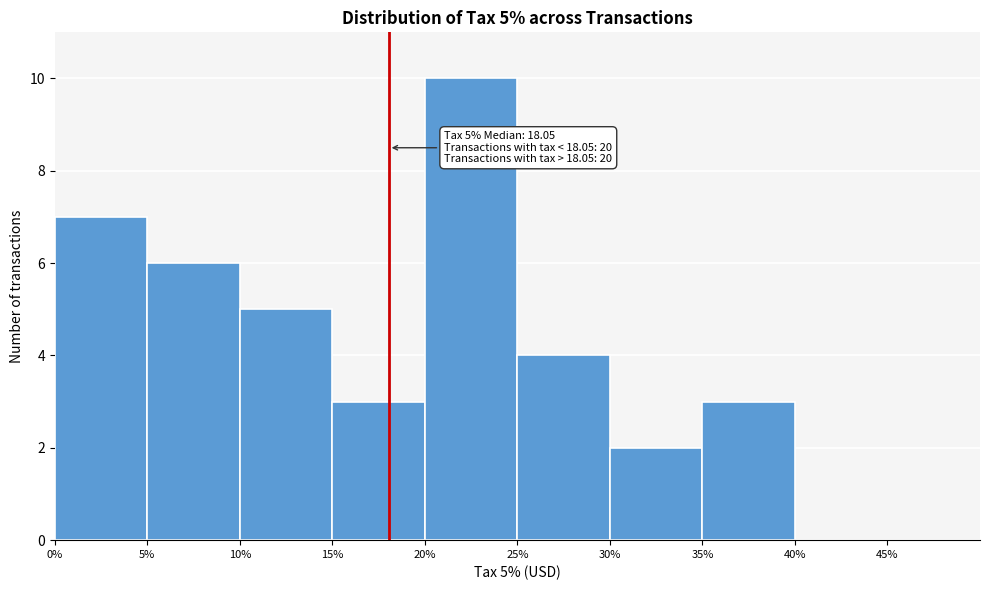

Over which range of the x-axis is the bar tallest?

20 to 25